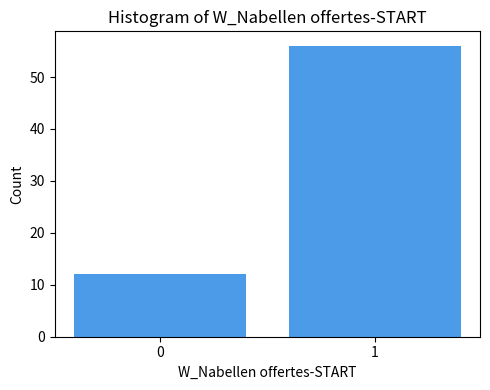

Reading left to right, transcribe all the data shown in this chart.

12	56